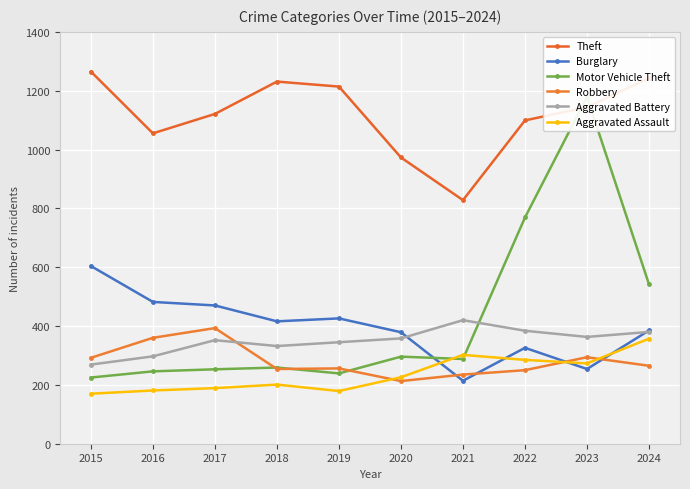

At how many categories does at least one series exceed 1199?

4